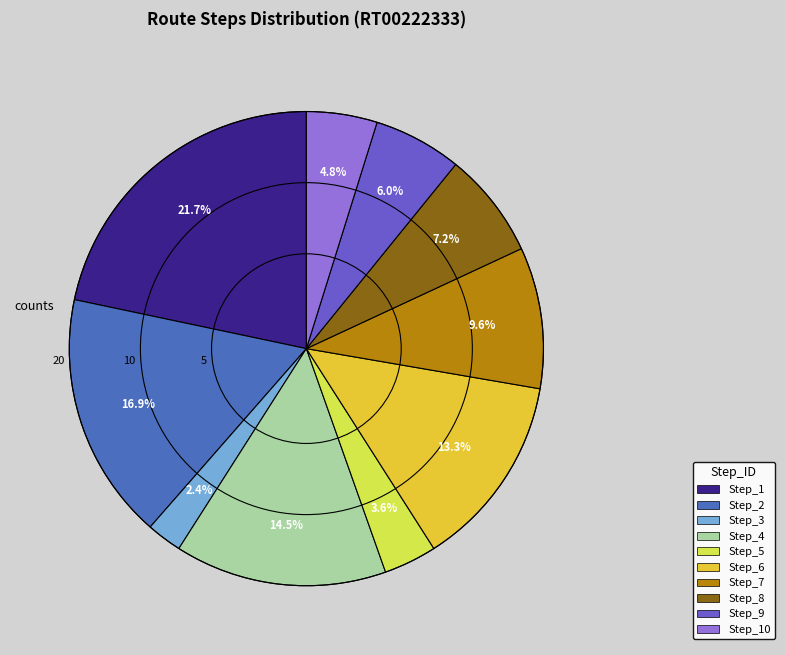

Which has a higher value, Step_2 or Step_10?

Step_2